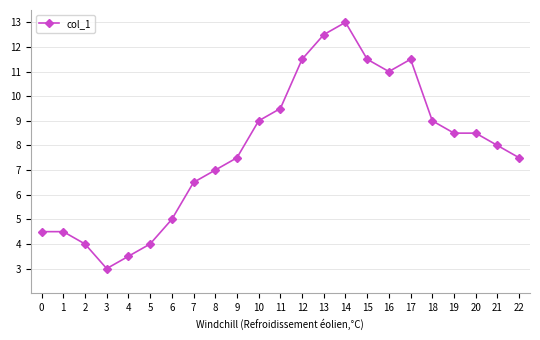

At which label is the value closest to 8?

21